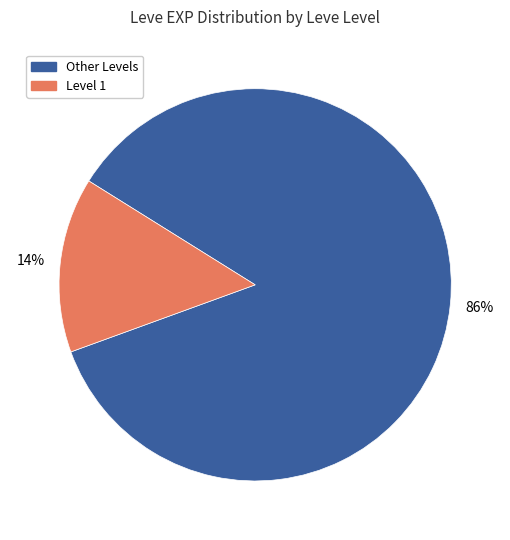

Does any single category account for the majority?

Yes